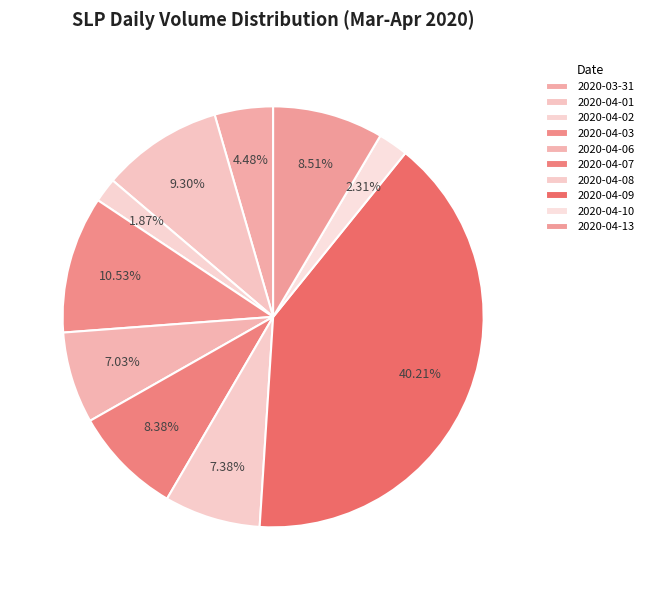

Does 2020-04-01 account for over 50% of the chart?

No